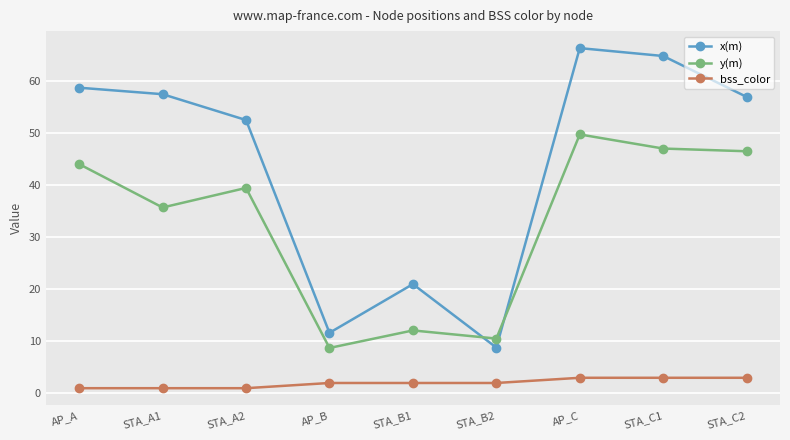

Rank the series at STA_A2 from highest to lowest value.

x(m), y(m), bss_color